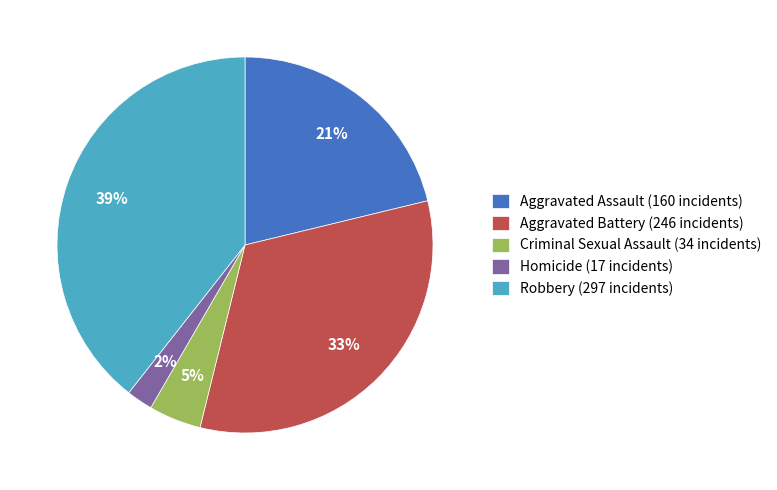

Do Aggravated Assault and Aggravated Battery together represent more than half of the pie?

Yes